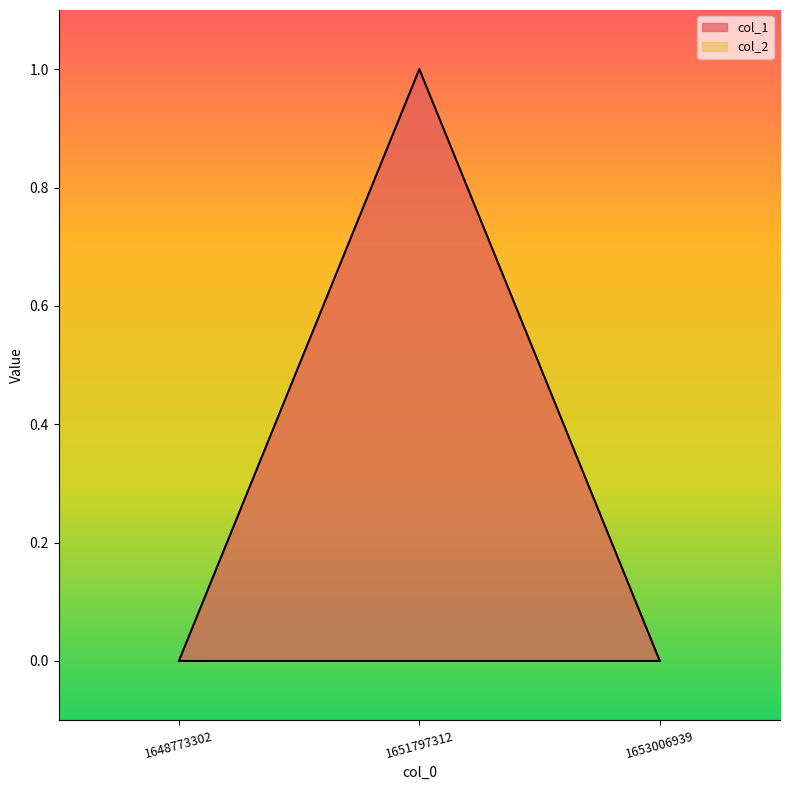

What is the difference between the values at 1651797312 and 1653006939?

1